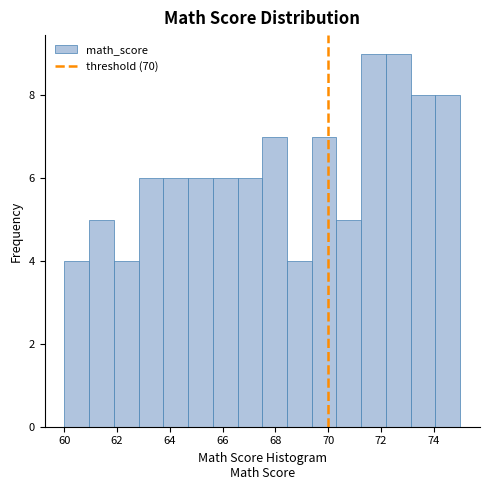

Reading left to right, list every bar in this chart as the range it spans on the x-axis followed by its height. Neither the bar edges nor the heights are printed on the chart, so give them approximately, as read against the axes.

60.0 to 61.0: 4
61.0 to 61.8: 5
61.8 to 62.8: 4
62.8 to 63.8: 6
63.8 to 64.6: 6
64.6 to 65.6: 6
65.6 to 66.6: 6
66.6 to 67.6: 6
67.6 to 68.4: 7
68.4 to 69.4: 4
69.4 to 70.4: 7
70.4 to 71.2: 5
71.2 to 72.2: 9
72.2 to 73.2: 9
73.2 to 74.0: 8
74.0 to 75.0: 8